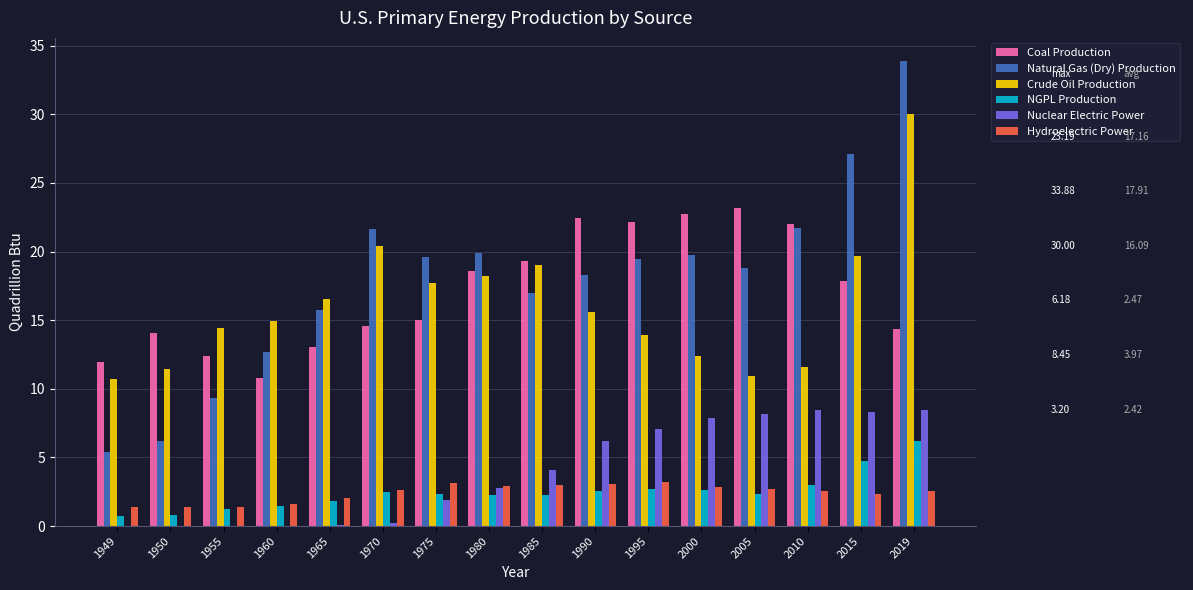

What is the total value across all series at 1975?

59.8